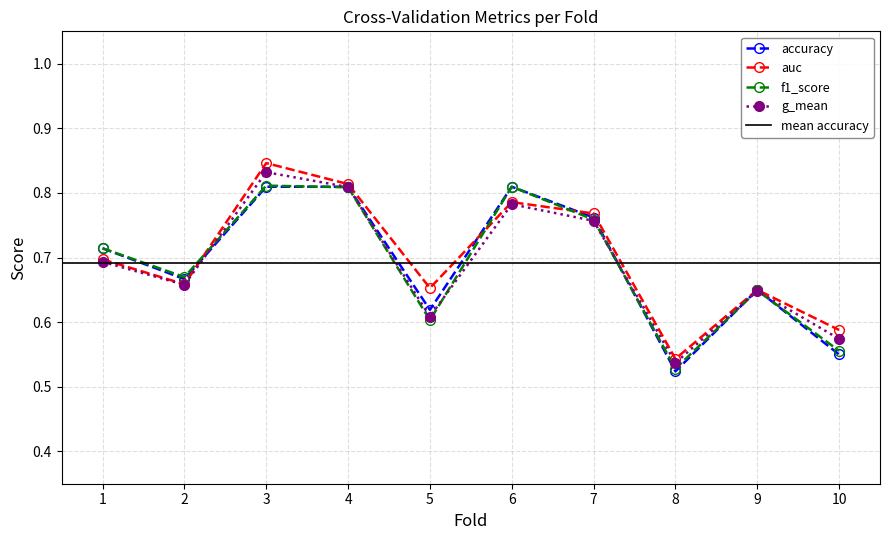

Where is accuracy nearest to the value 0?

8